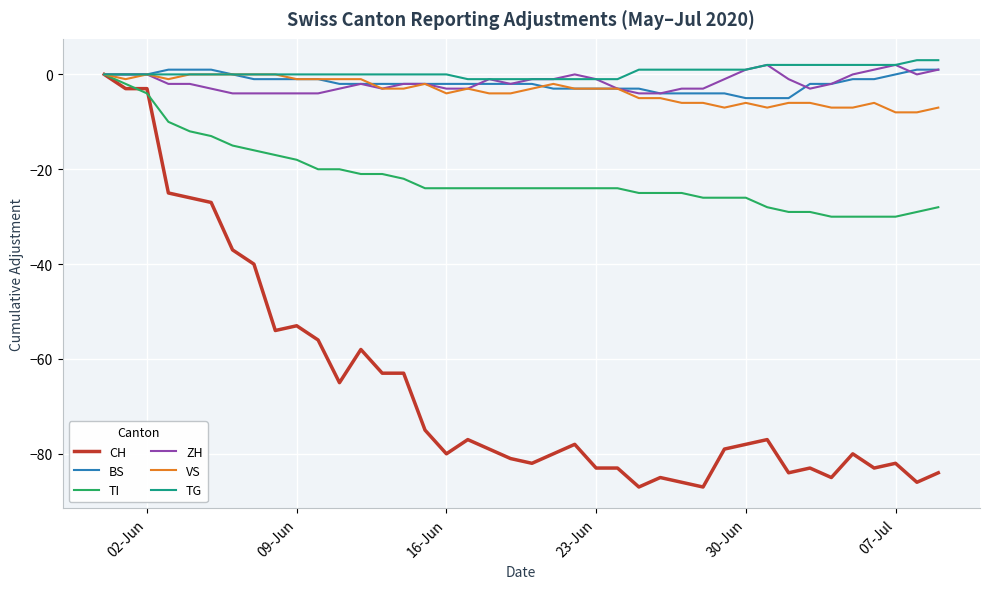

How many series are shown in this chart?

6